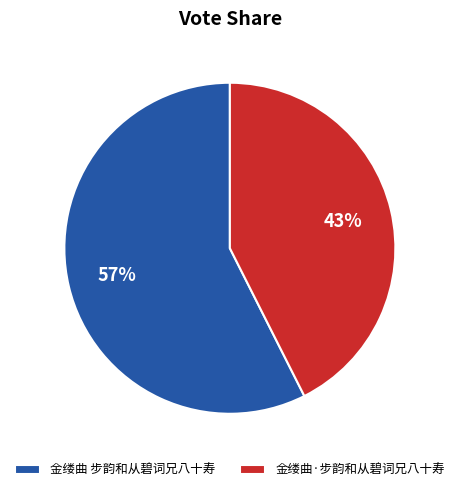

Combined, do 金缕曲·步韵和从碧词兄八十寿 and 金缕曲 步韵和从碧词兄八十寿 account for over 50%?

Yes